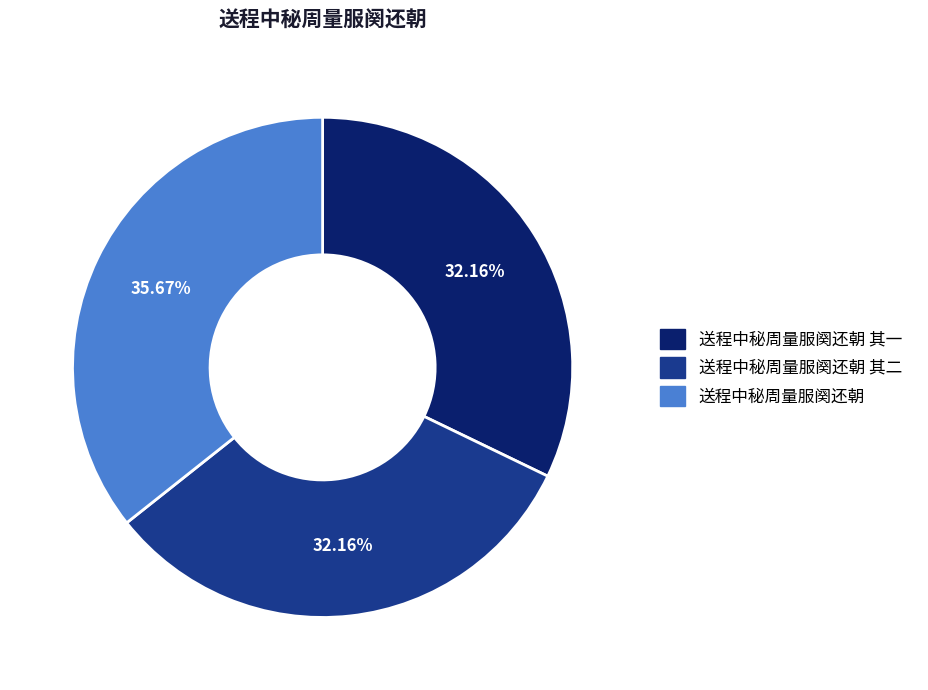

To the nearest percent, what percentage of the pie is 送程中秘周量服阕还朝 其一?

32%